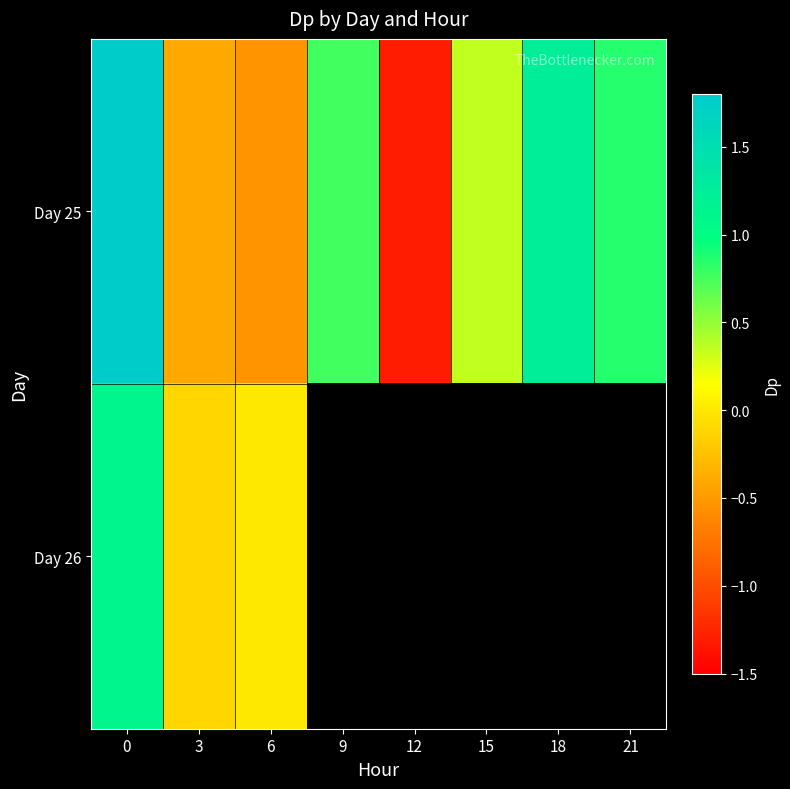

What is the minimum value for Day 26?

-0.1